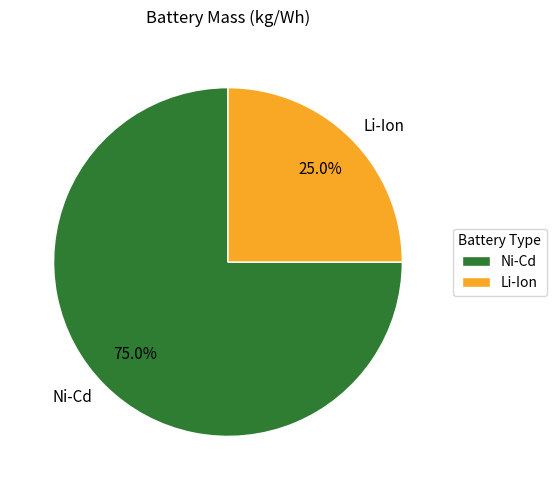

Which category has the biggest portion of the pie?

Ni-Cd